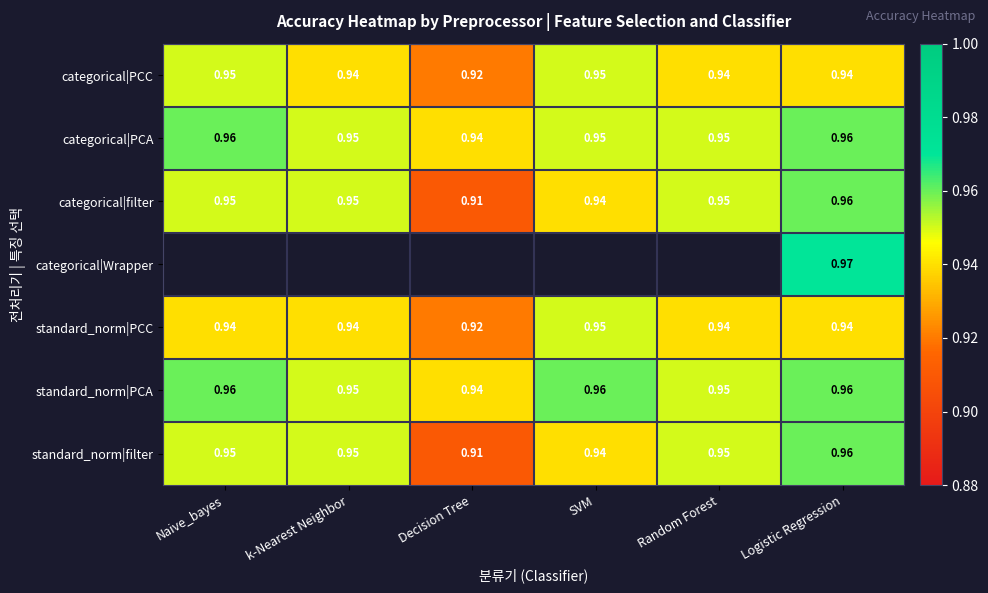

Which category has the highest value across all series?

Logistic Regression